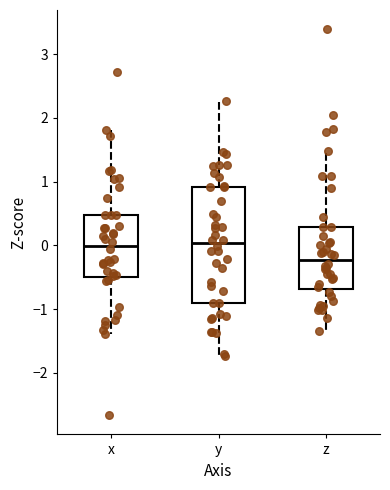

Reading left to right, transcribe this box plot: for each box, give where its median line is, the range the box spans, and where its two whiskers end, as read against the y-axis. The values are not printed on the chart, so give them approximately, as read against the axis.

x: median 0.0, box -0.5 to 0.5, whiskers -1.4 to 1.8
y: median 0.0, box -0.9 to 0.9, whiskers -1.7 to 2.3
z: median -0.2, box -0.7 to 0.3, whiskers -1.3 to 1.5